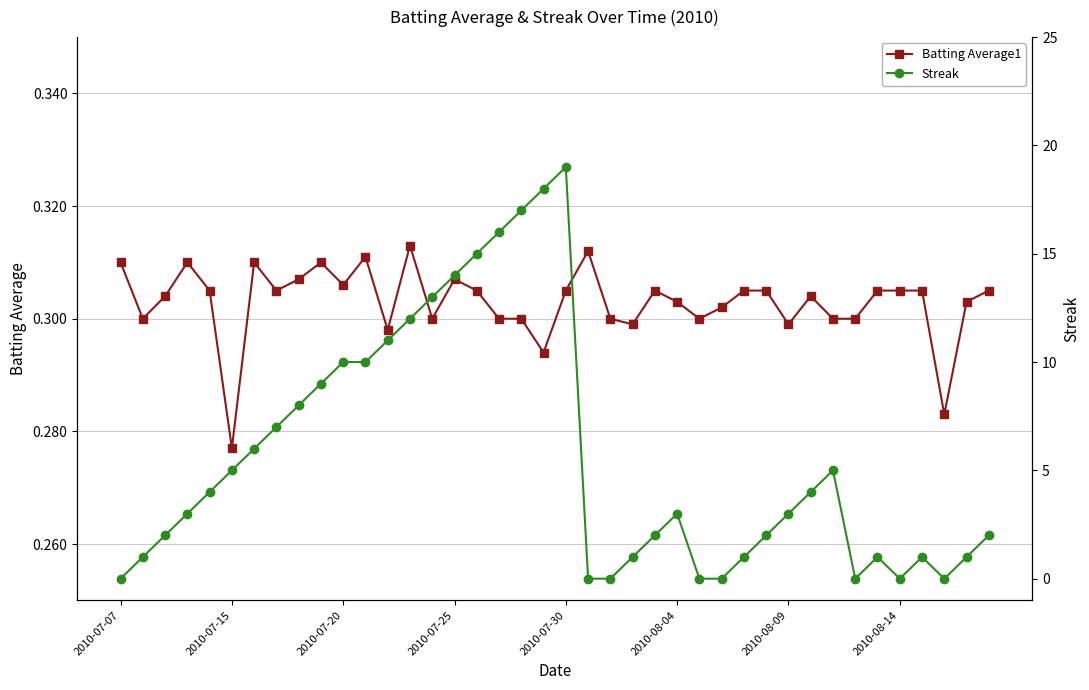

List the series in order of their overall mean, highest first.

Streak, Batting Average1